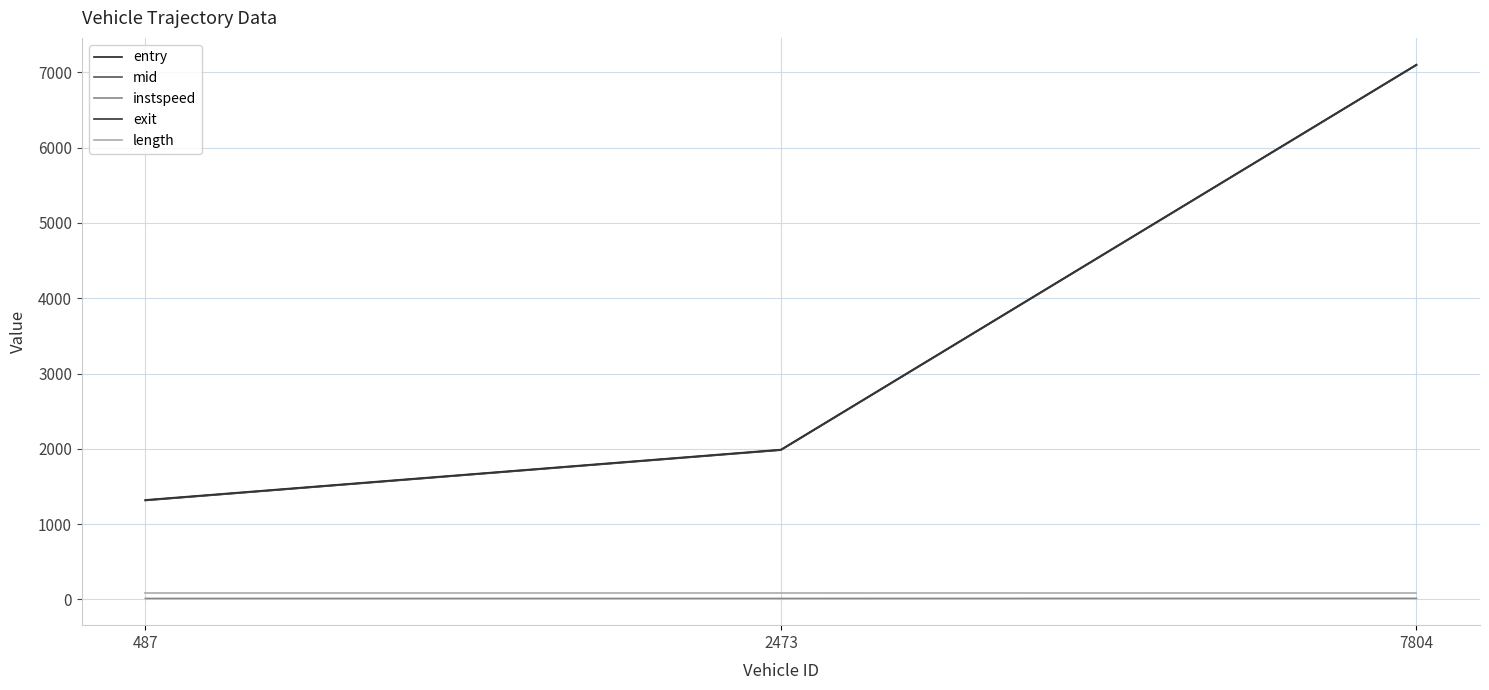

What is the total value across all series at 2473?

6064.4